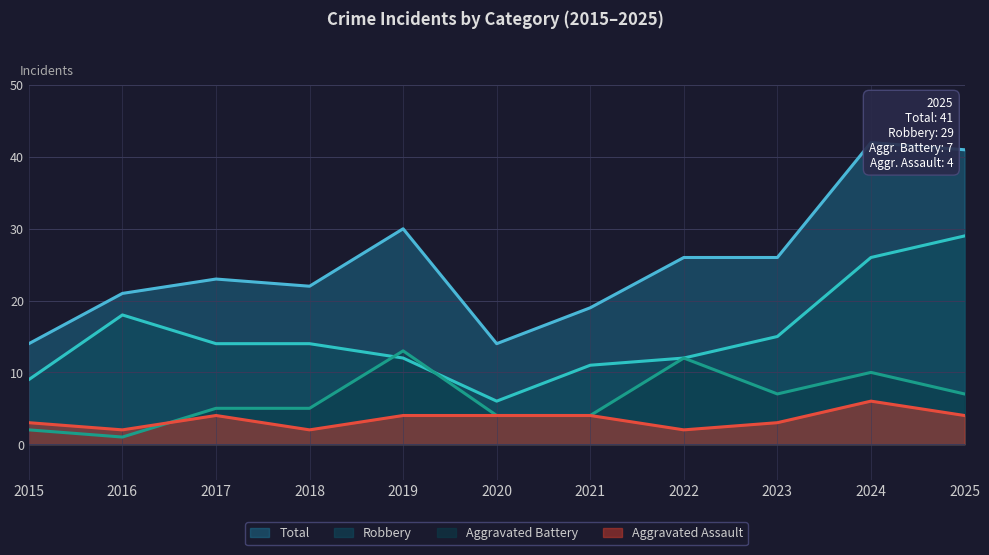

In Aggravated Battery, how many points are higher than both neighbors (excluding endpoints)?

3